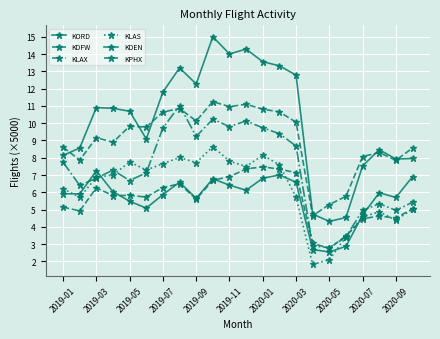

Count the number of categories in the chart.

22